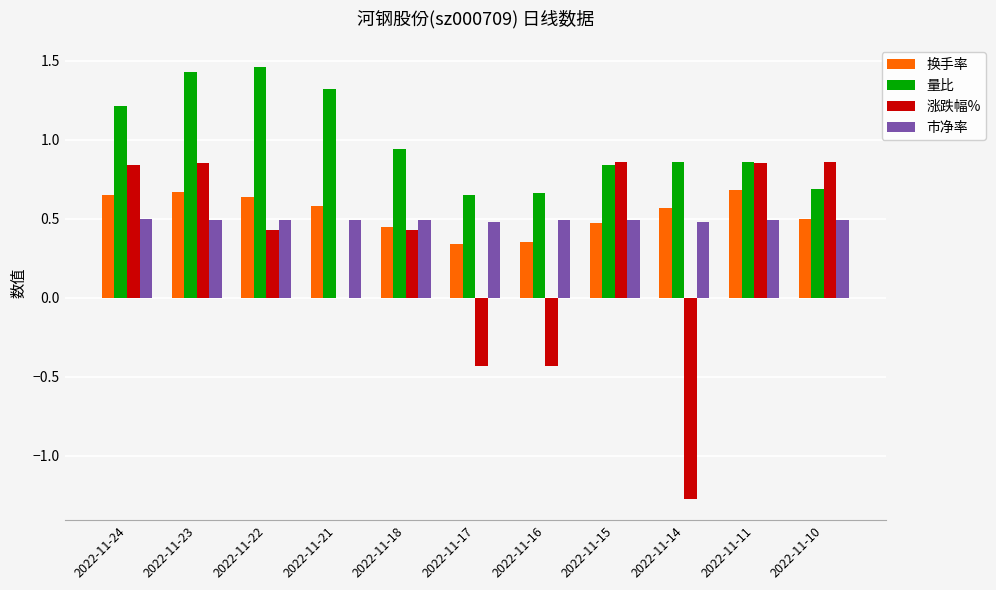

True or false: 换手率 has a value of 0.7 at 2022-11-10.

False